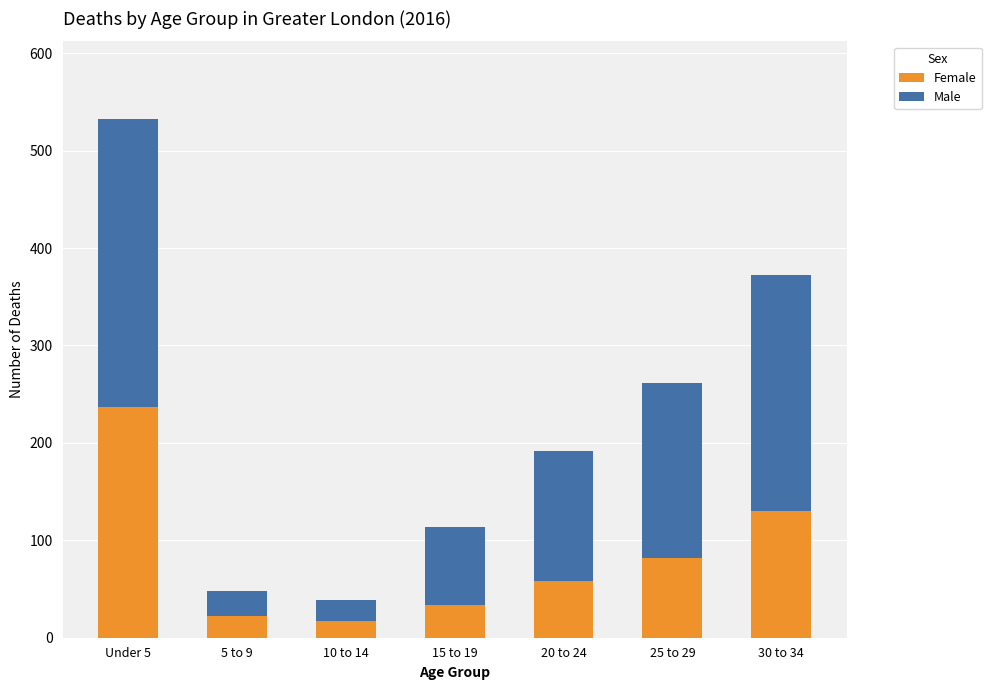

What is the total value across all series at 25 to 29?

261.4